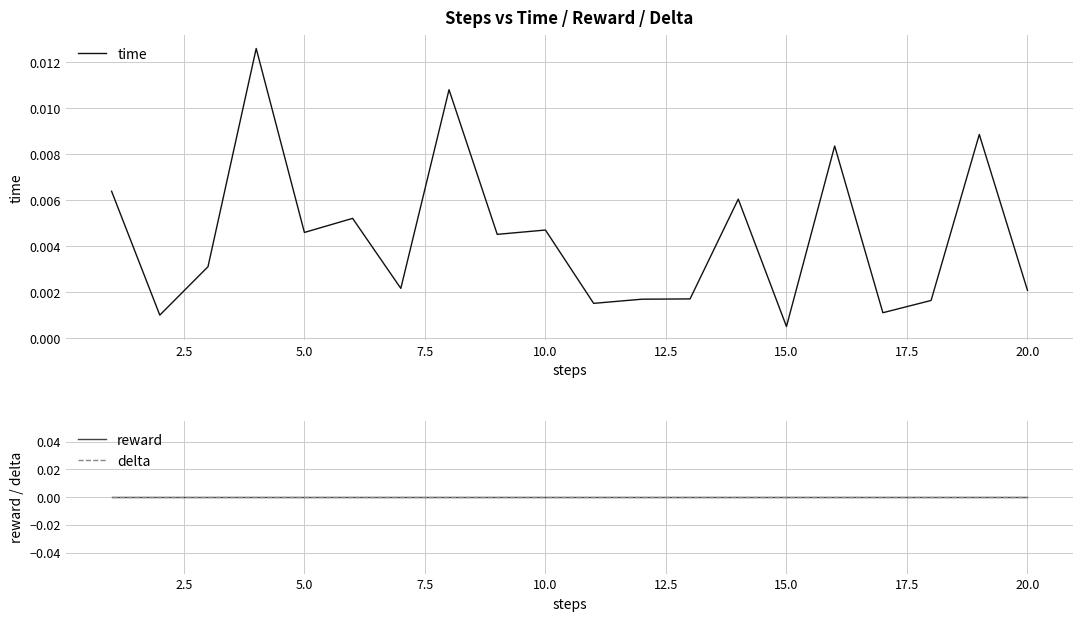

At which label is time closest to 0?

15.0